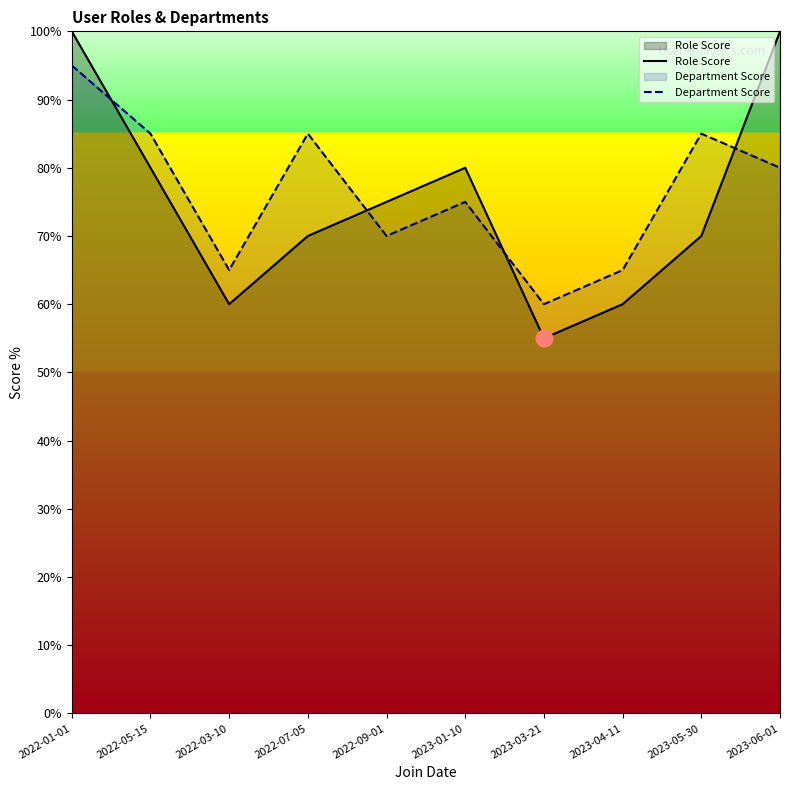

Which series changed the most between 2022-01-01 and 2022-03-10?

Role Score